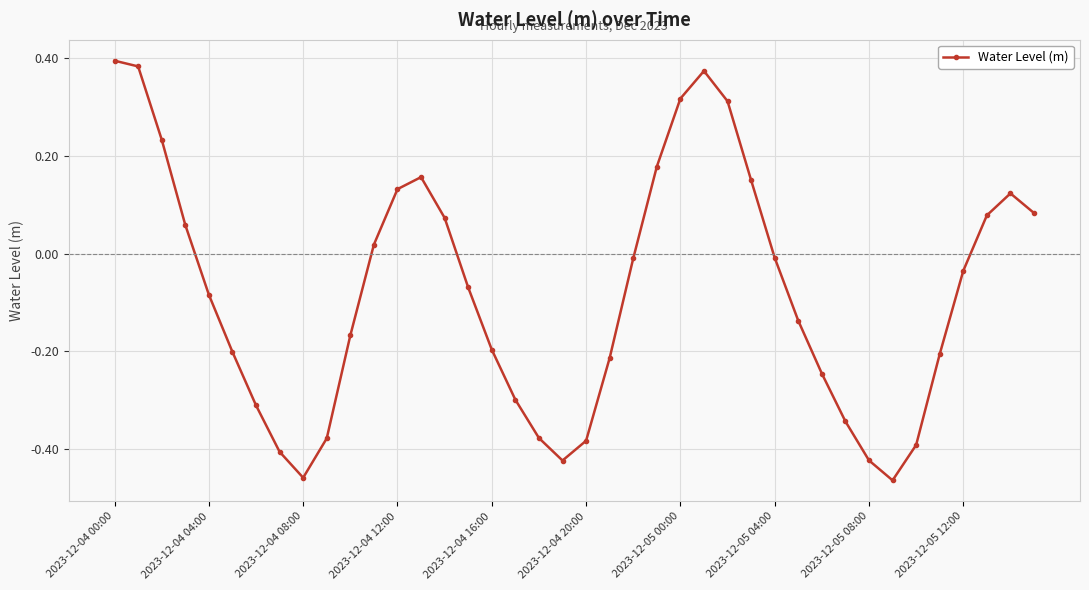

True or false: there are more than 0 points higher than both neighbors.

True